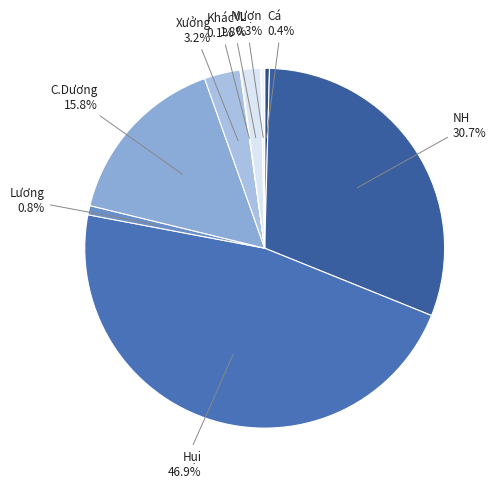

What is the ratio of the value at Cá to the value at Lương?

0.5